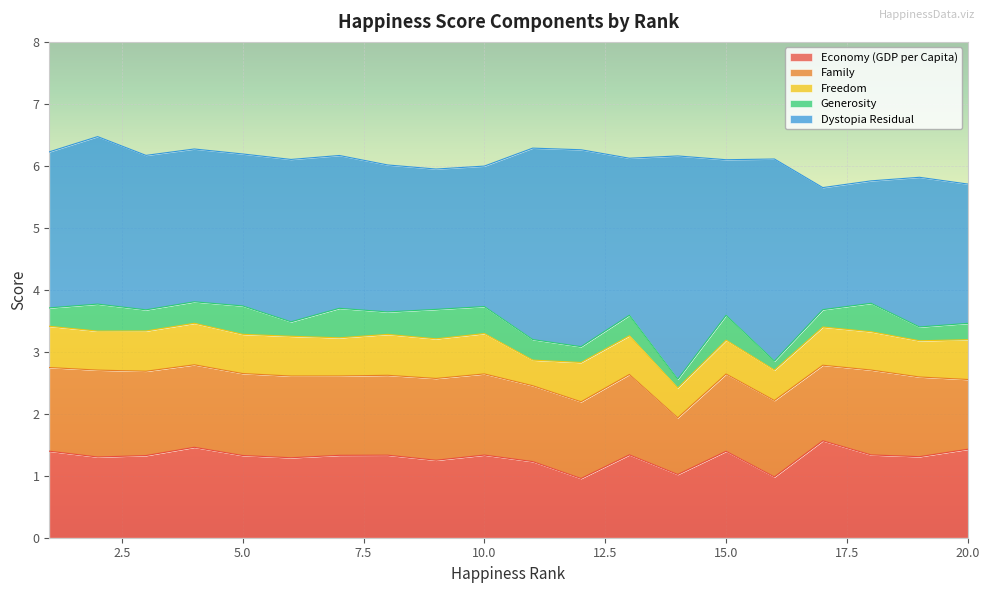

Which has a higher value, 9 or 18?

18